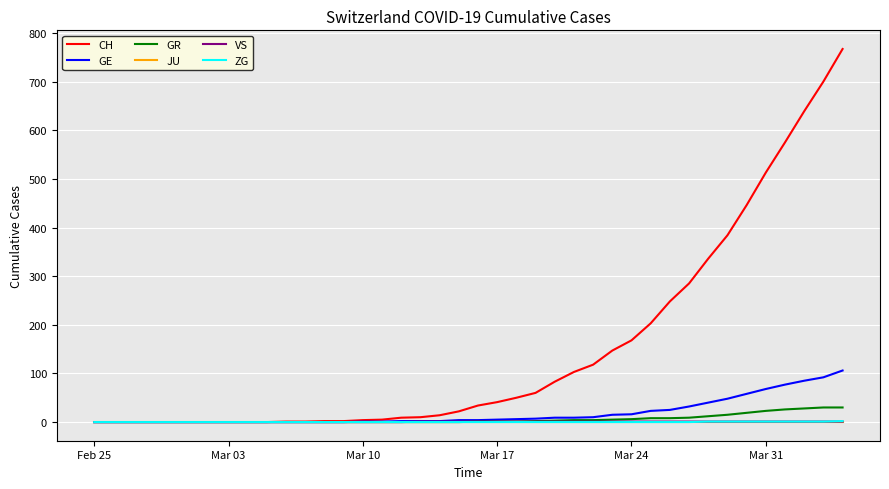

What is the maximum value shown in the chart?

767